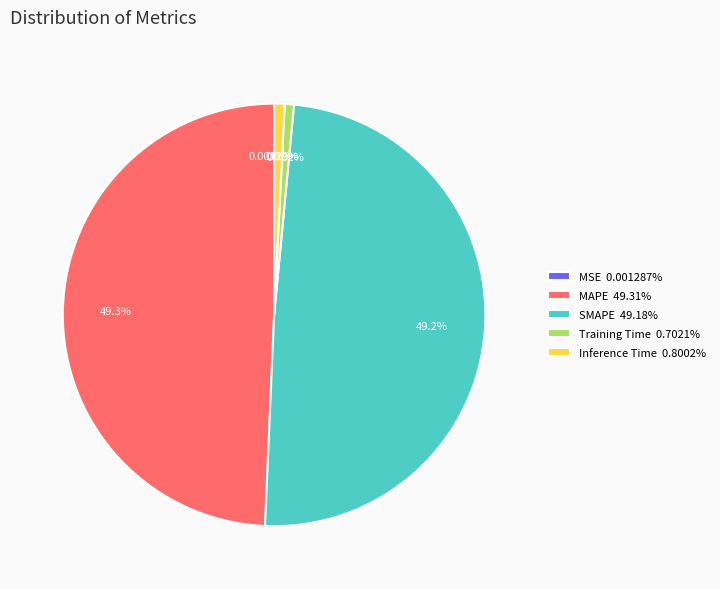

To the nearest percent, what percentage of the pie is Training Time?

1%